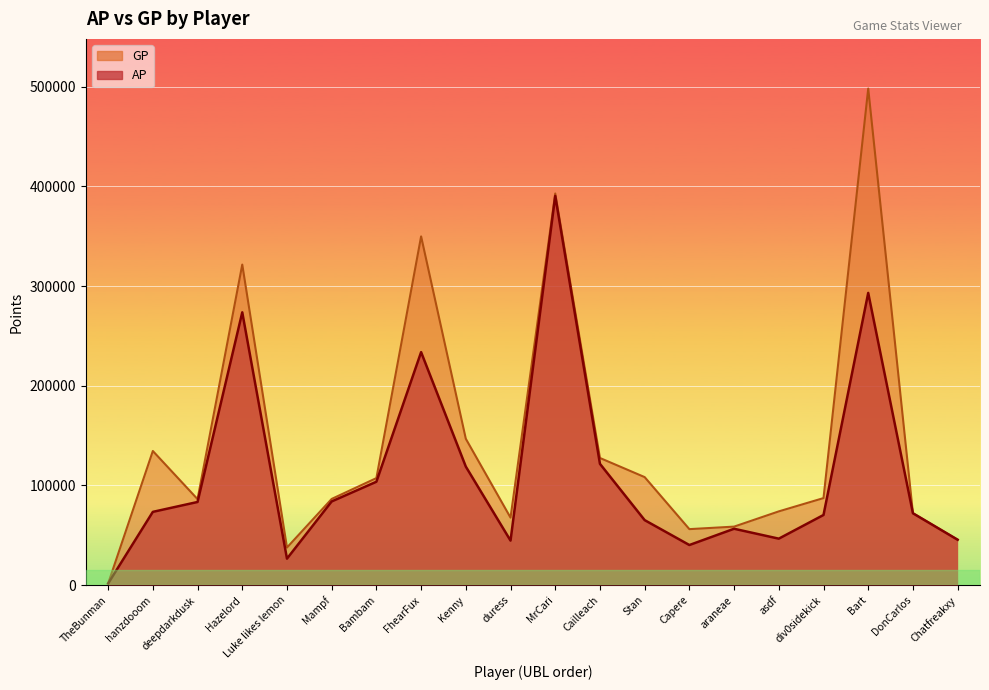

In AP, how many points are higher than both neighbors (excluding endpoints)?

5